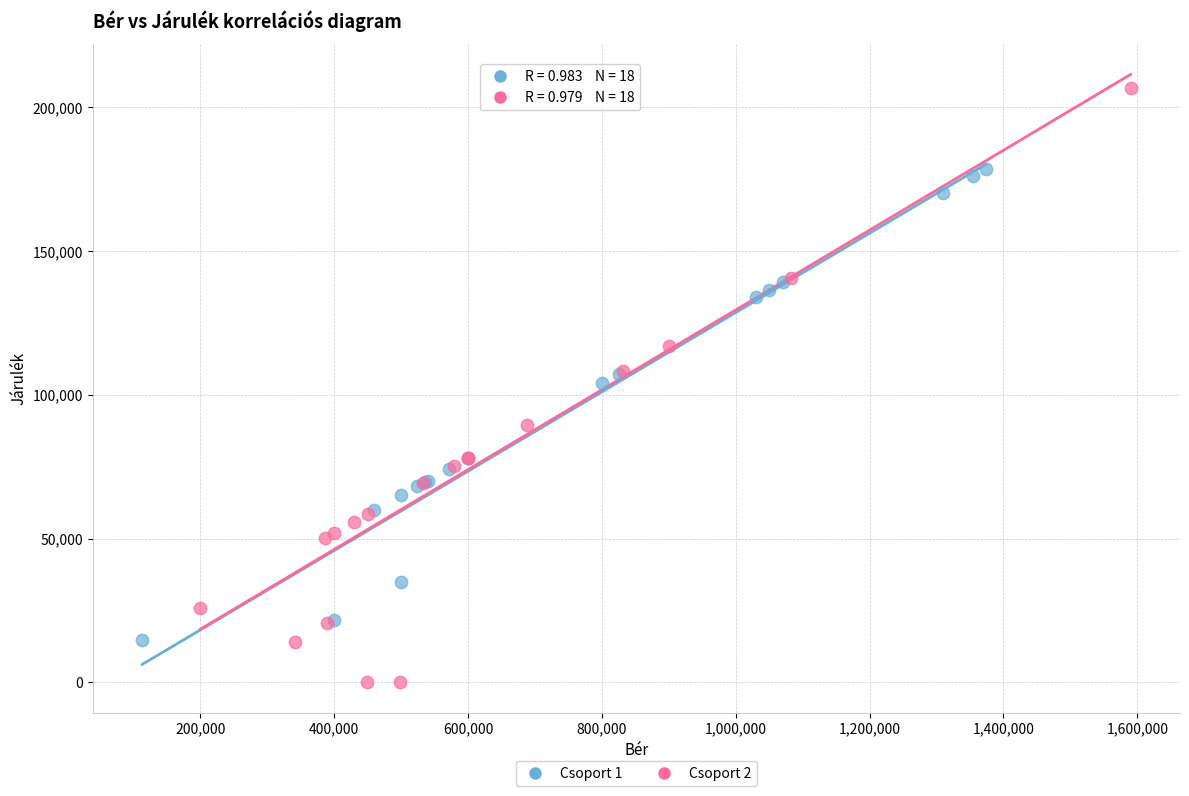

What are all the series names shown in the legend?

Csoport 1, Csoport 2